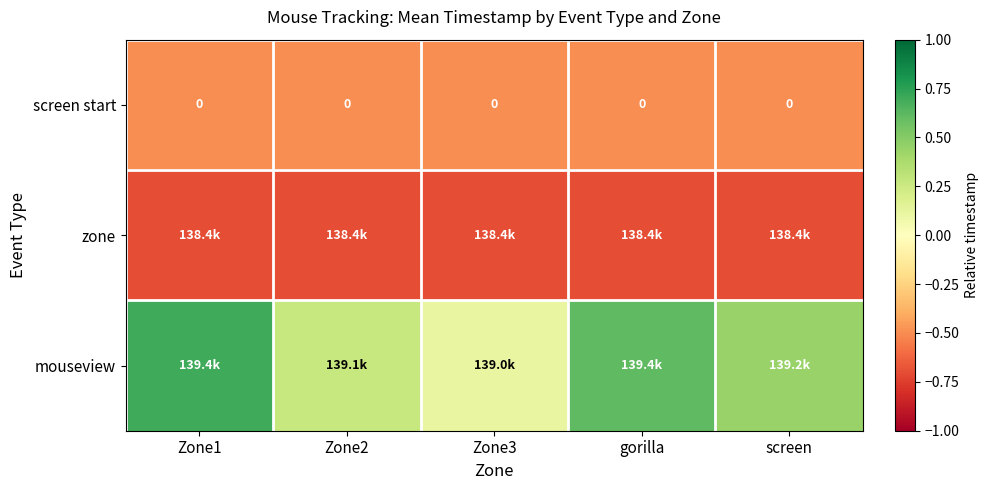

Read the zone value at gorilla.

-0.7